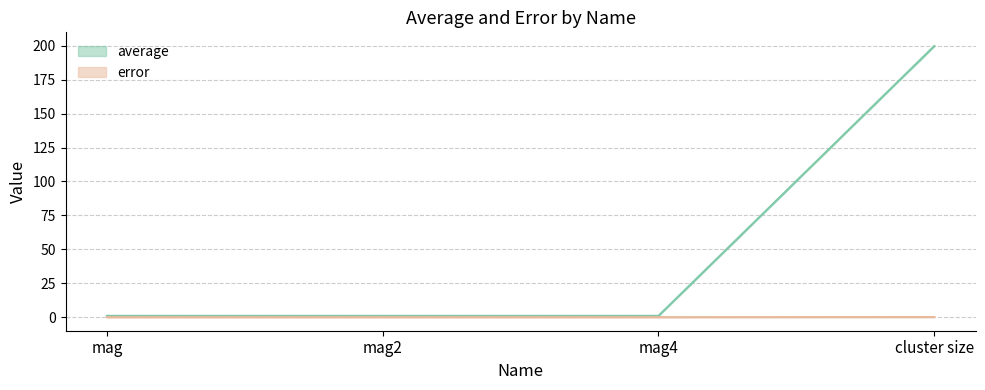

Reading left to right, what are all the values shown in this chart?

average: 1.0	1.0	1.0	199.8
error: 0.0	0.0	0.0	0.1